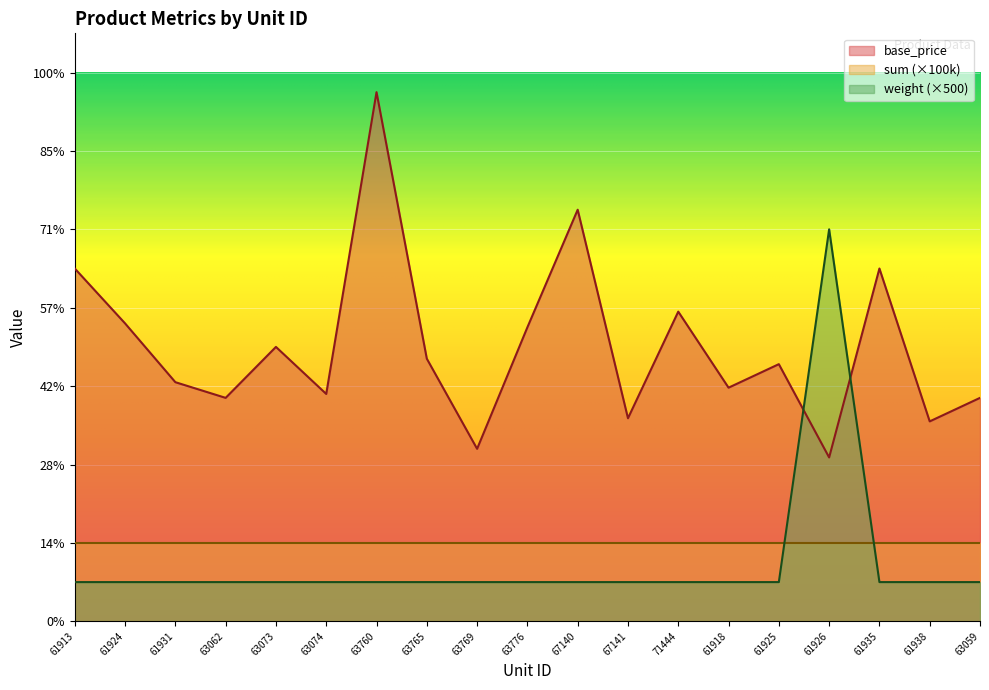

How many lines are shown in the chart?

2